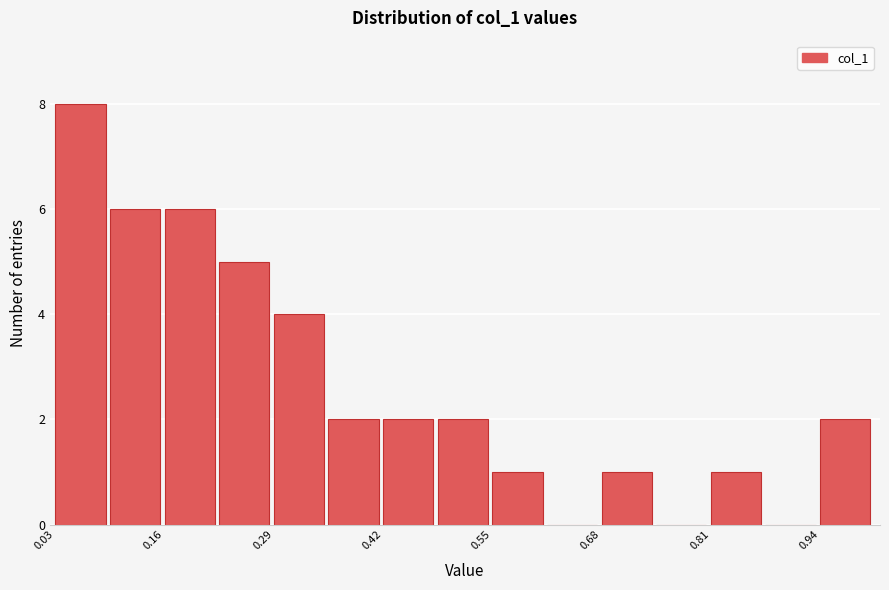

Around what value on the x-axis is the tallest bar? Give the approximate position of its centre, as read against the axis.

0.06